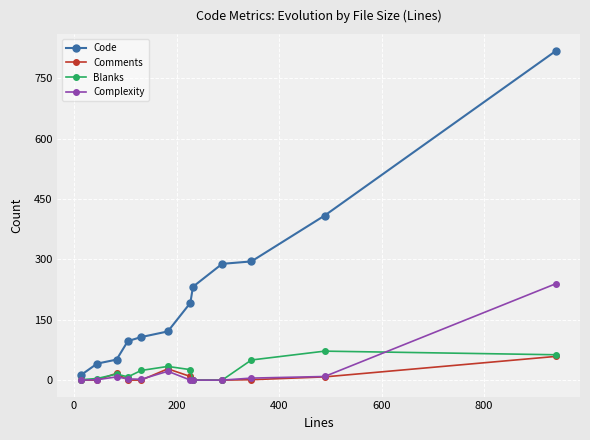

Which series has the widest spread of values?

Code